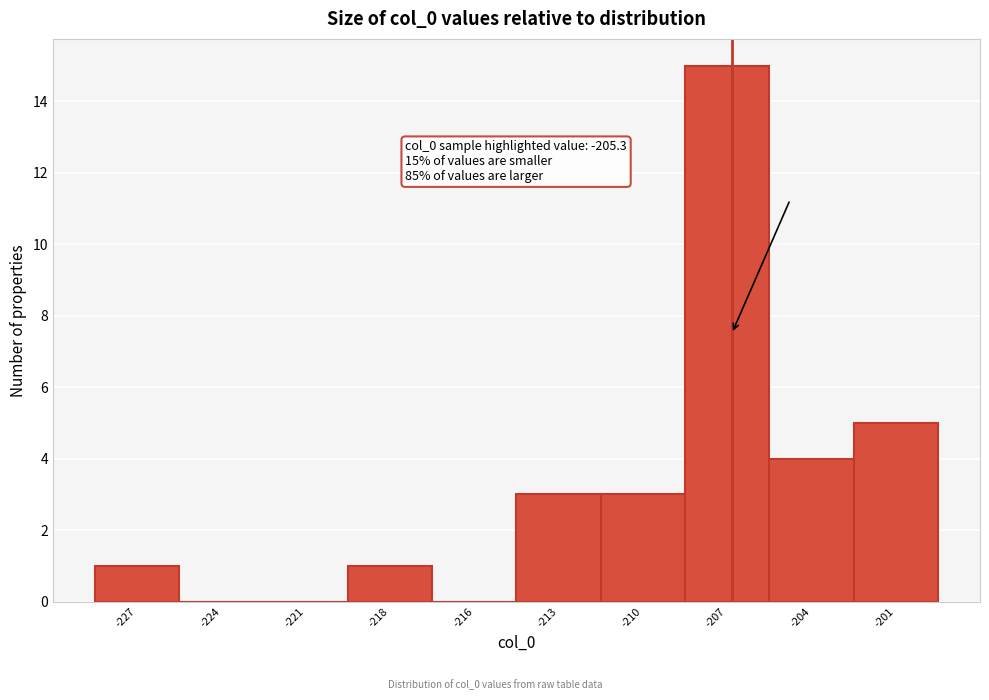

Reading left to right, extract all data points from this chart.

-227=1	-224=0	-221=0	-218=1	-216=0	-213=3	-210=3	-207=15	-204=4	-201=5